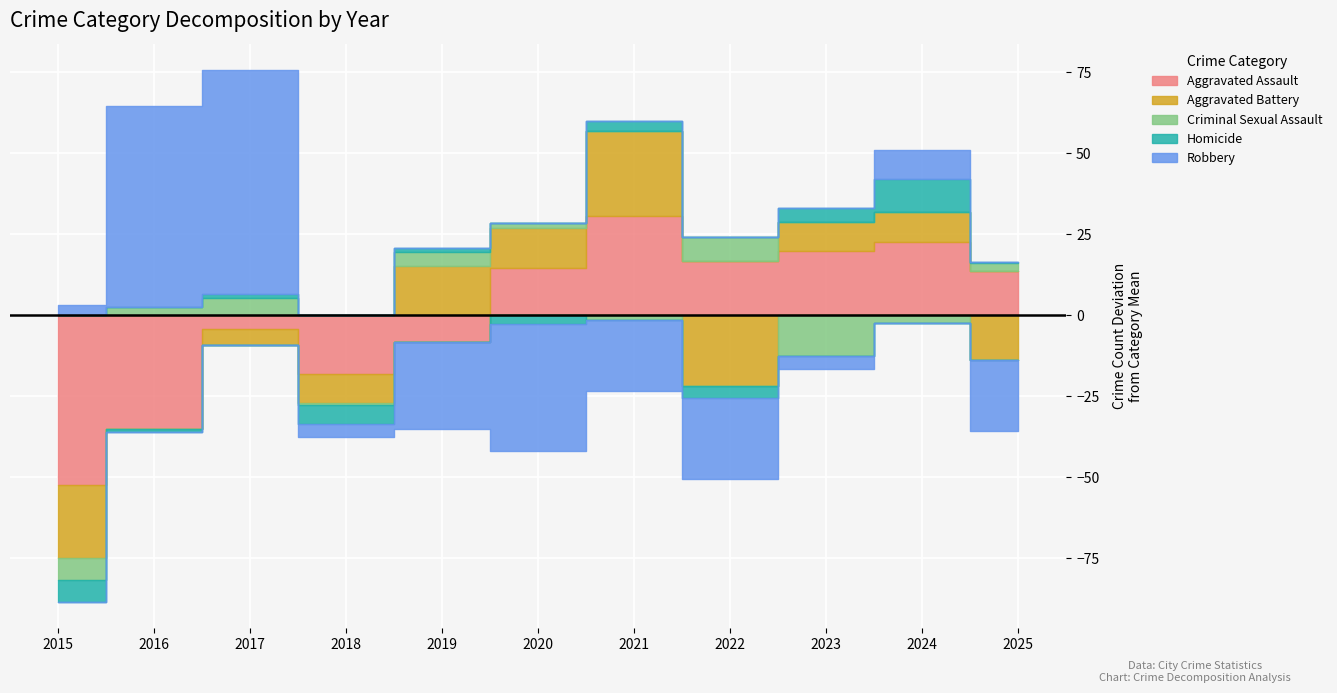

Reading left to right, what are all the values shown in this chart?

Aggravated Assault: 2015=74	2016=91	2017=122	2018=108	2019=118	2020=141	2021=157	2022=143	2023=146	2024=149	2025=140
Aggravated Battery: 2015=144	2016=167	2017=162	2018=158	2019=182	2020=179	2021=193	2022=145	2023=176	2024=176	2025=153
Criminal Sexual Assault: 2015=18	2016=27	2017=30	2018=24	2019=29	2020=26	2021=23	2022=32	2023=12	2024=22	2025=27
Homicide: 2015=9	2016=15	2017=17	2018=10	2019=17	2020=13	2021=19	2022=12	2023=20	2024=26	2025=16
Robbery: 2015=152	2016=211	2017=218	2018=145	2019=122	2020=110	2021=127	2022=124	2023=145	2024=158	2025=127